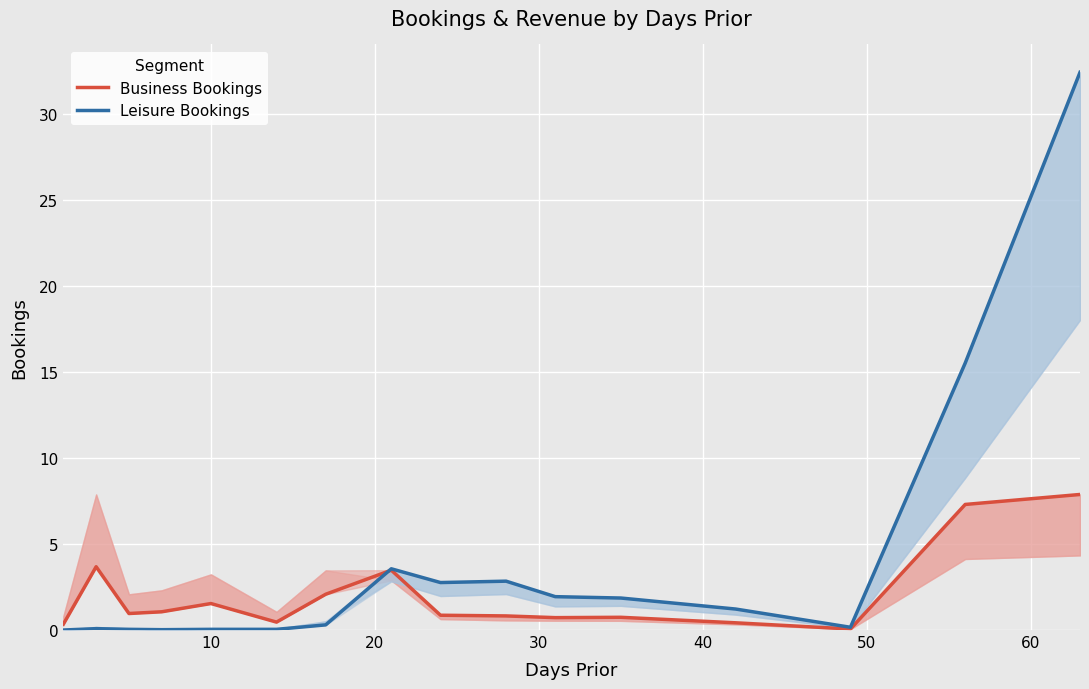

Rank the series by their maximum value, from highest to lowest.

Leisure Bookings, Business Bookings